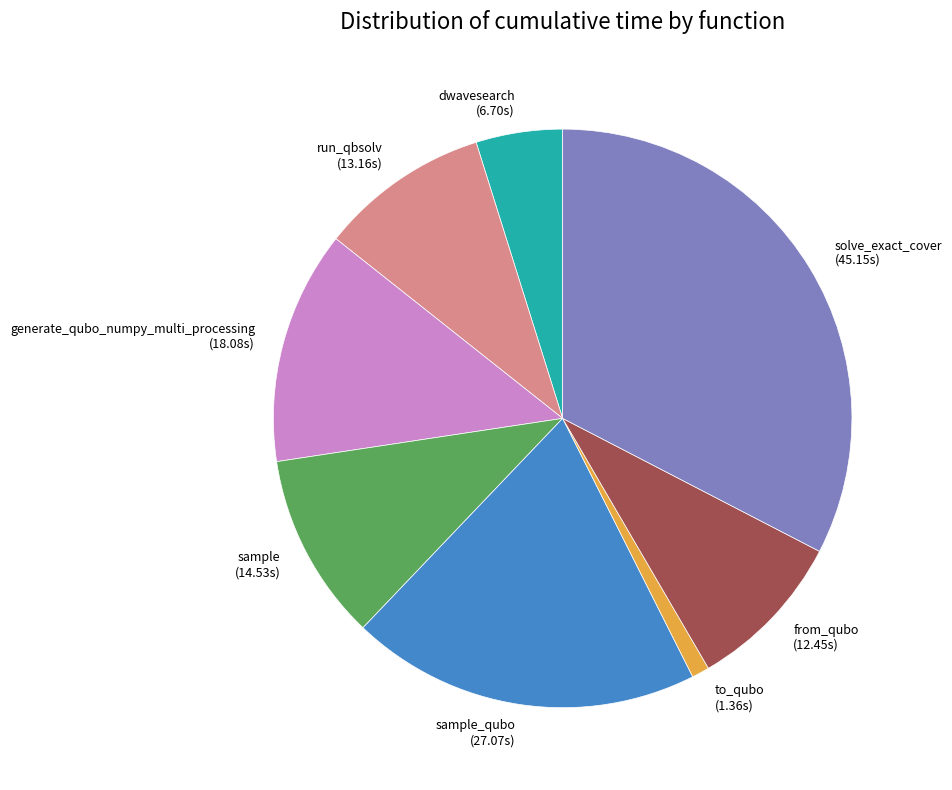

Is there any slice that represents more than half of the pie?

No